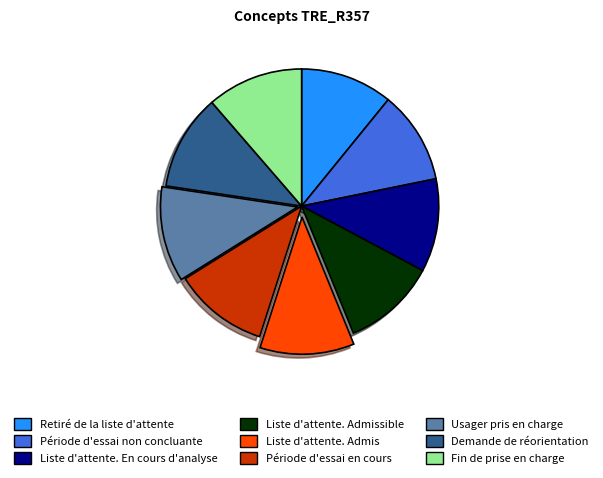

How many slices are in this pie chart?

9